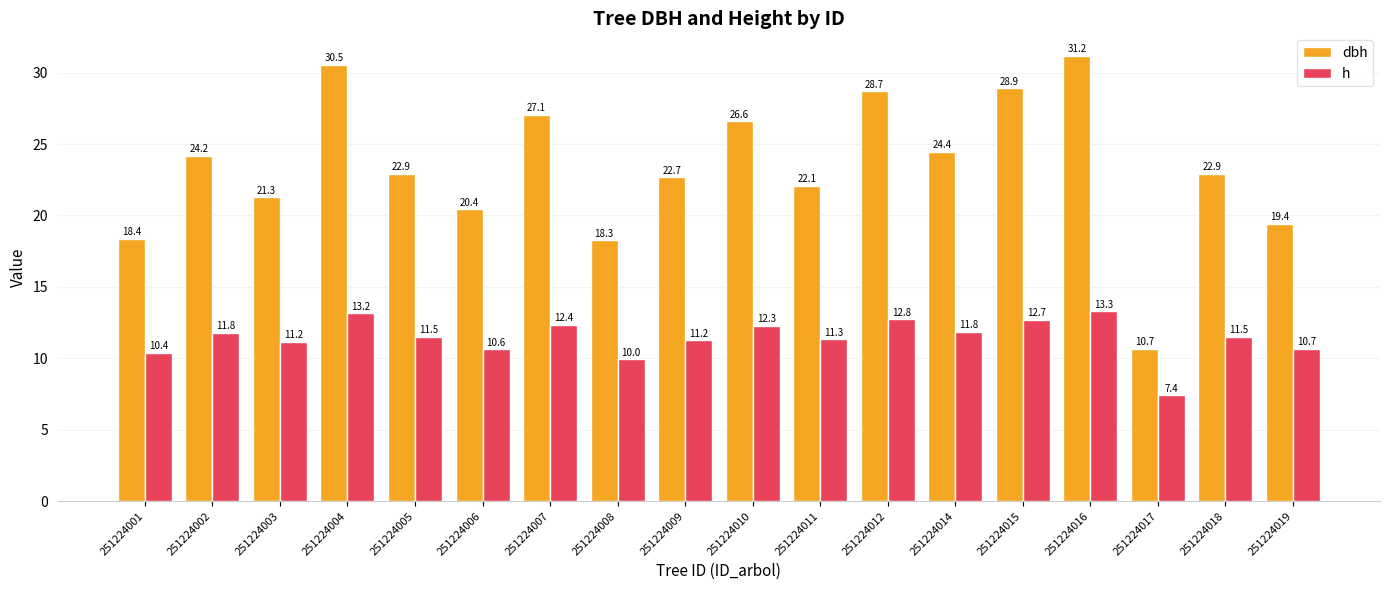

What is the total value across all series at 251224008?

28.2